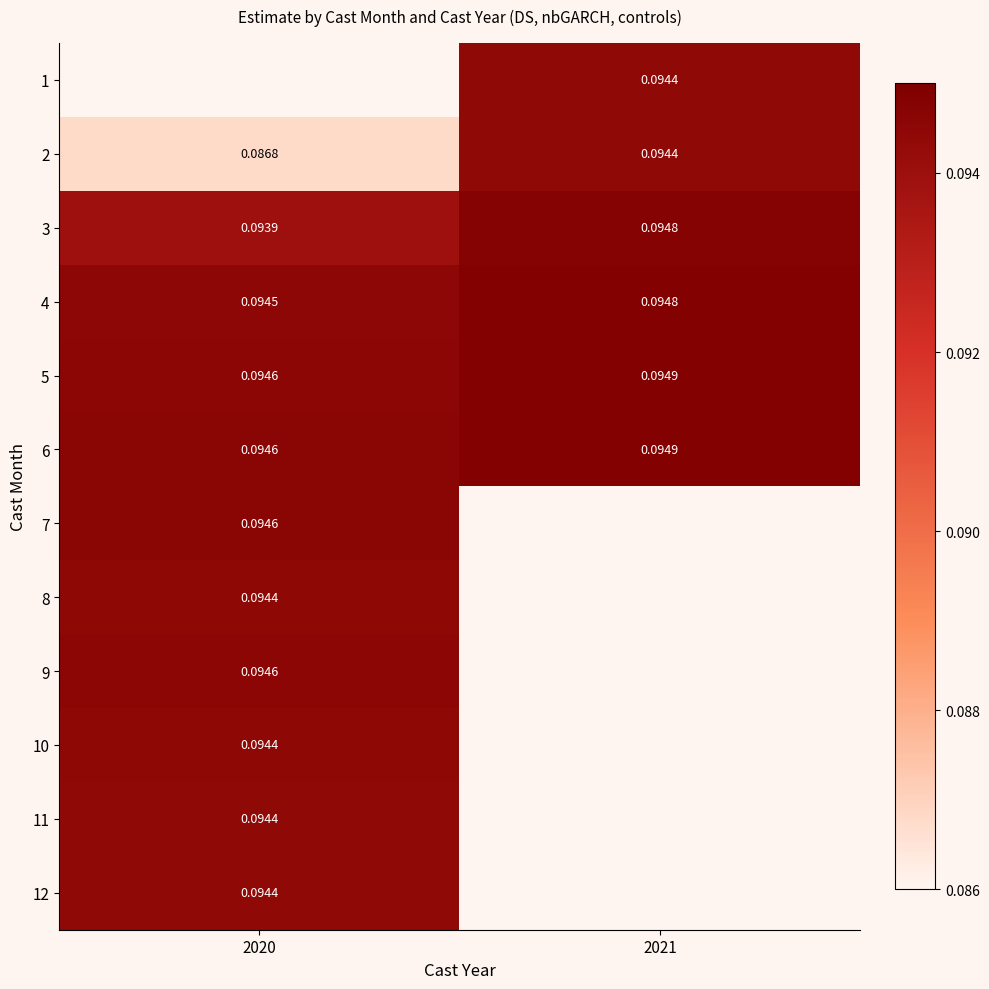

True or false: 7 has a value of 0.1 at 2020.

True